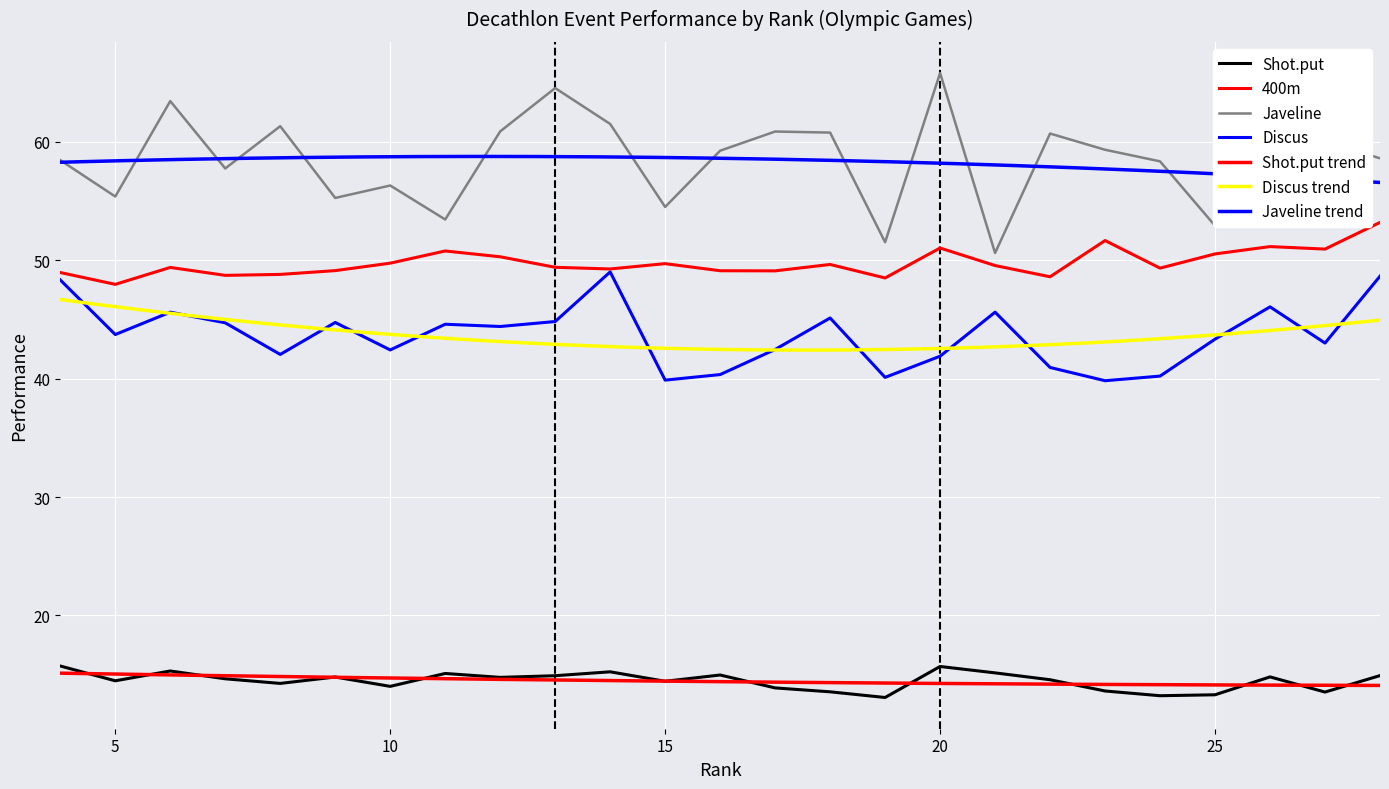

True or false: Shot.put has more than 1 points higher than both neighbors.

True